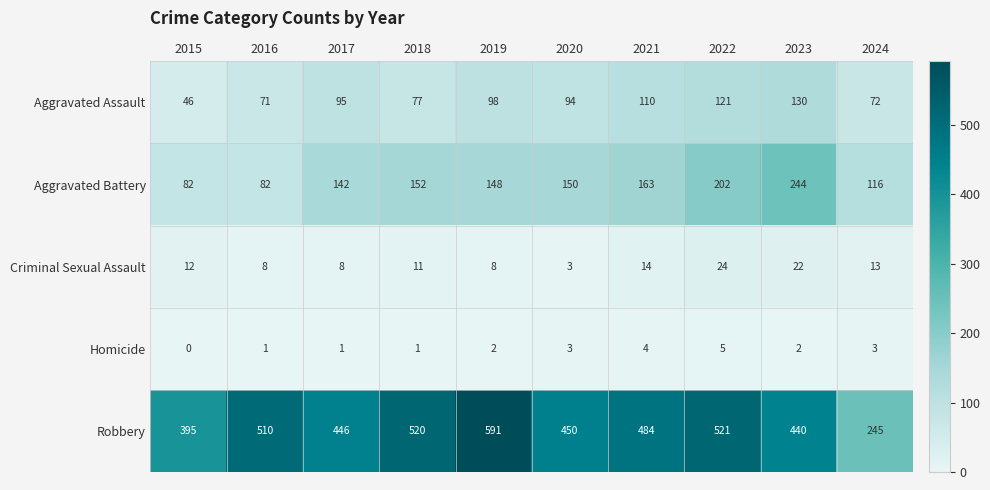

At which label is Aggravated Assault closest to 88?

2020